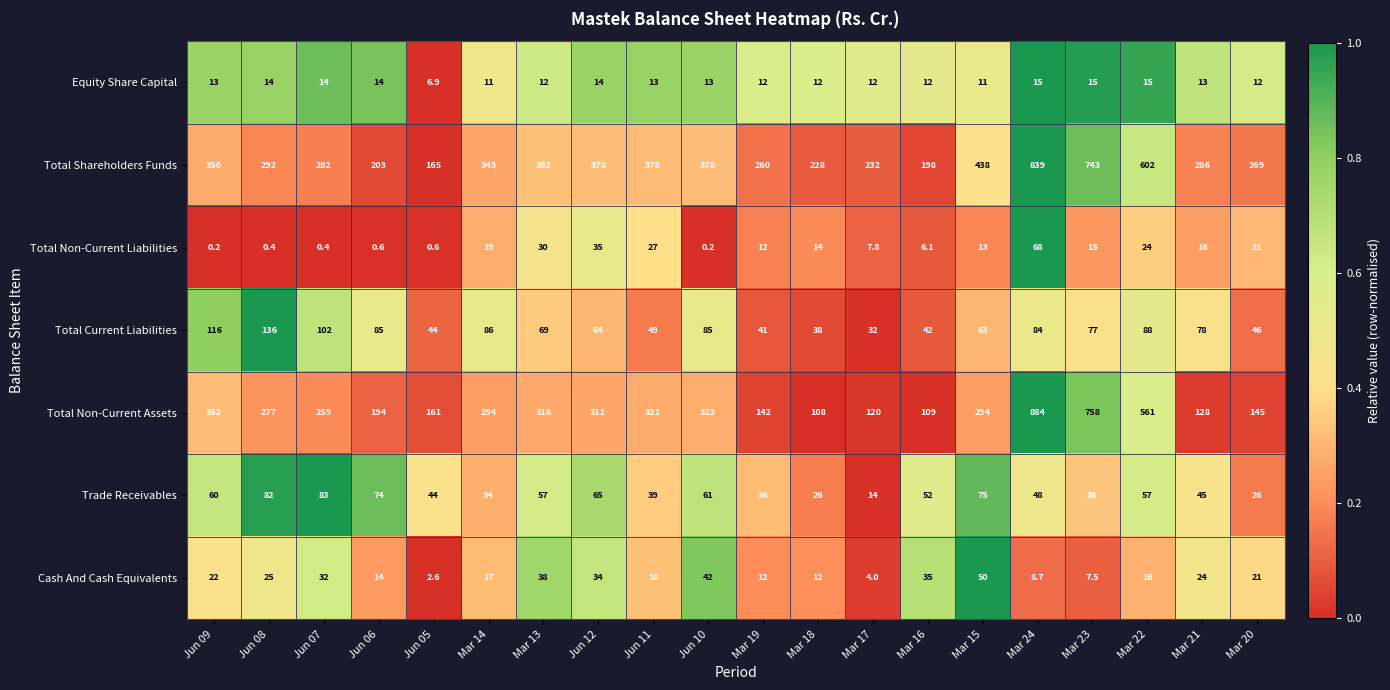

At how many categories does at least one series exceed 0?

20